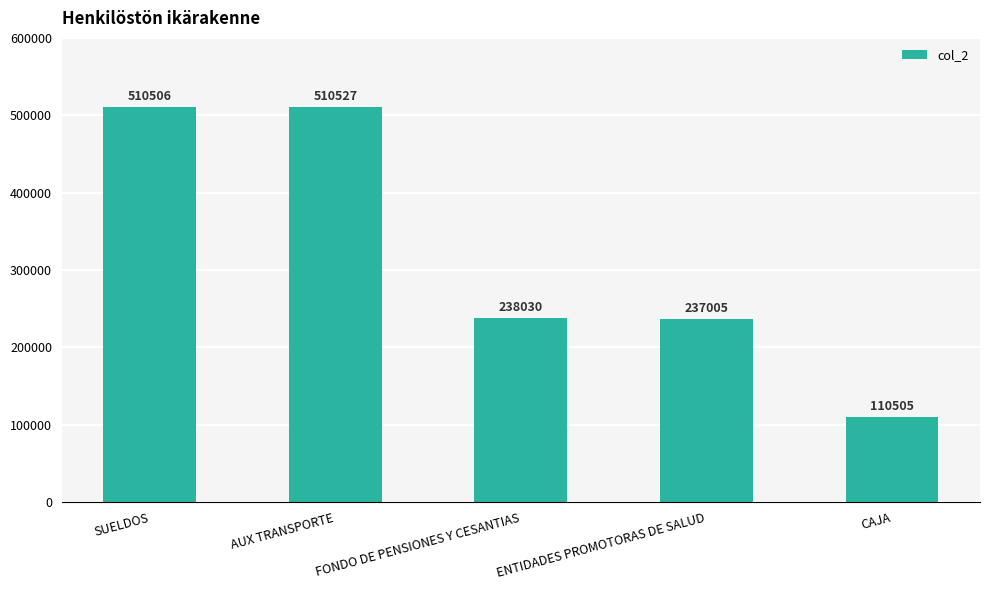

Which has a higher value, SUELDOS or AUX TRANSPORTE?

AUX TRANSPORTE